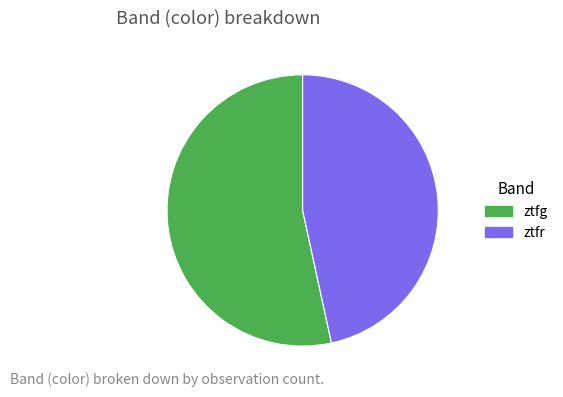

What is the smallest slice in the pie chart?

ztfr